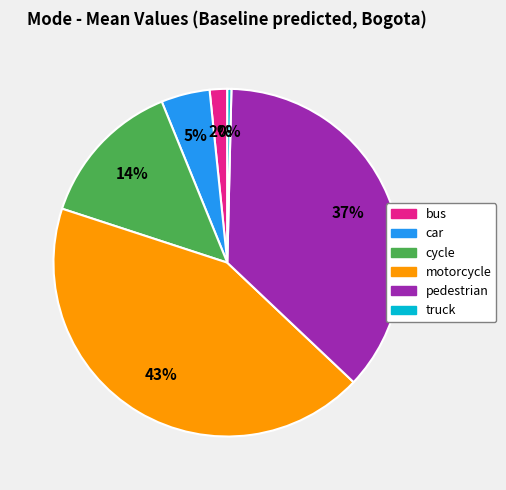

To the nearest percent, what is the average slice percentage?

17%